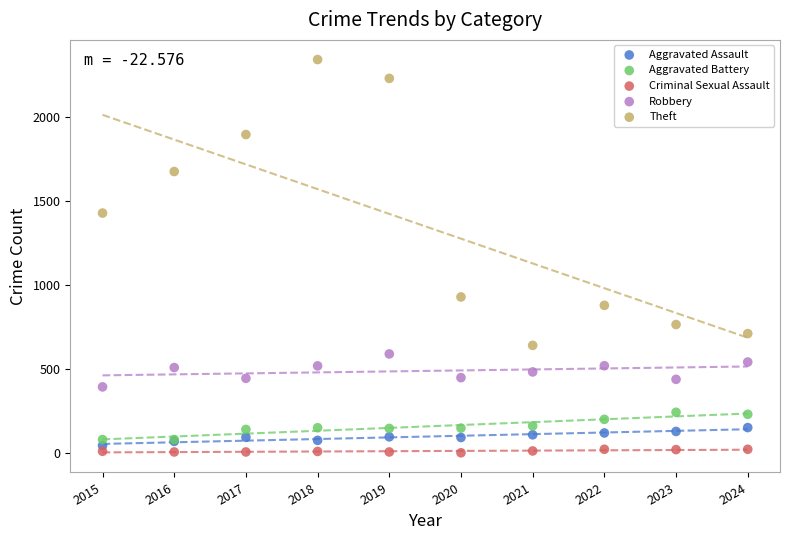

Which series has the largest Y range (max minus min)?

Theft